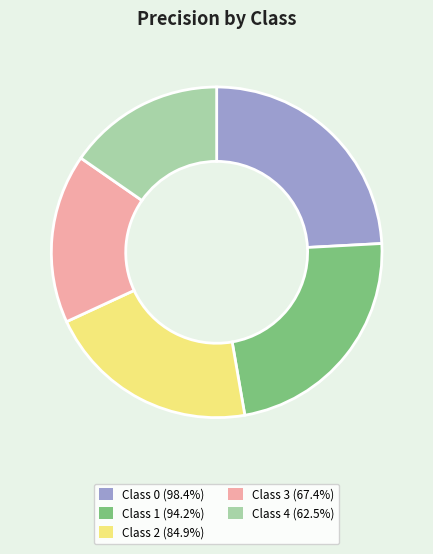

How many slices are in this pie chart?

5